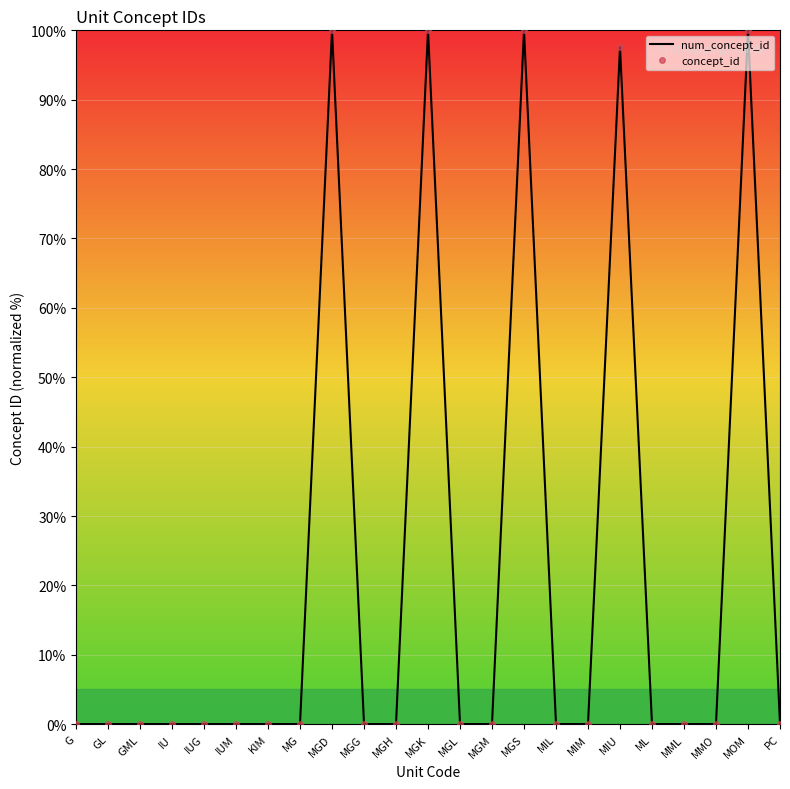

Is it true that concept_id equals 0.0 at IUM?

True